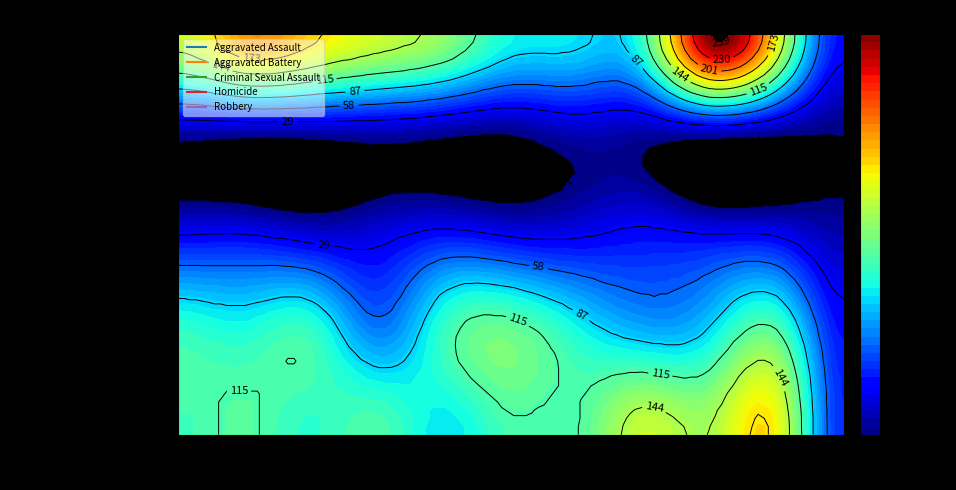

The value of Criminal Sexual Assault at 2022 is 16. True or false?

False